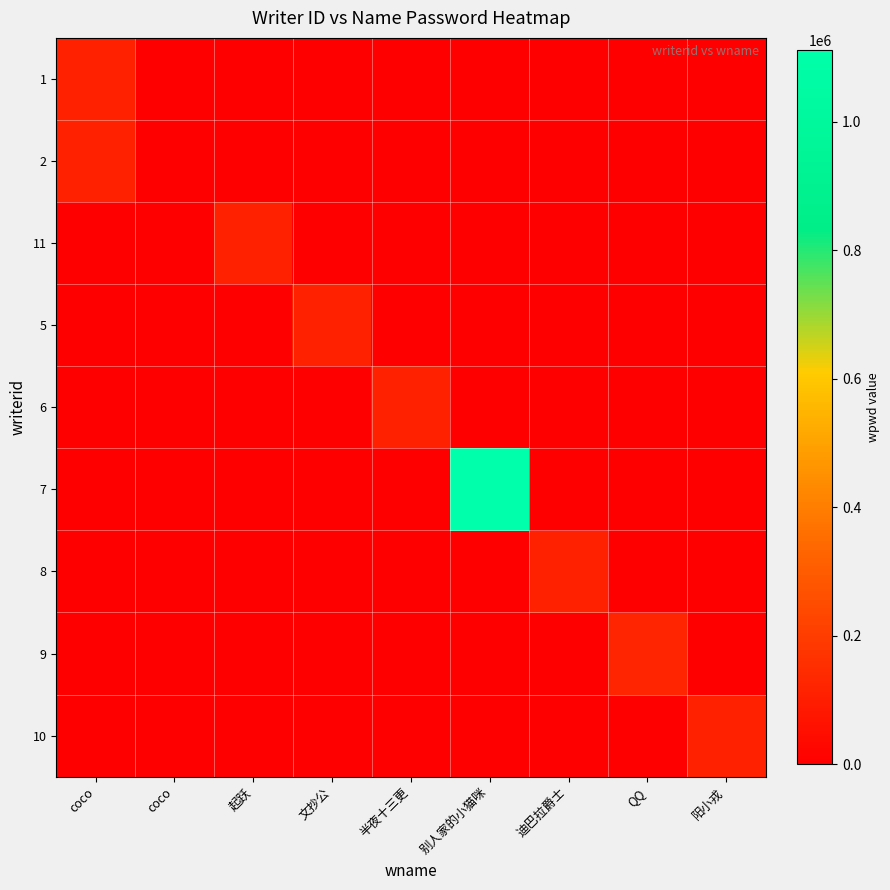

Reading left to right, list all the values displayed in this chart.

1: coco=111111	coco=0	起跃=0	文抄公=0	半夜十三更=0	别人家的小猫咪=0	迪巴拉爵士=0	QQ=0	阳小戎=0
2: coco=111111	coco=0	起跃=0	文抄公=0	半夜十三更=0	别人家的小猫咪=0	迪巴拉爵士=0	QQ=0	阳小戎=0
11: coco=0	coco=0	起跃=111111	文抄公=0	半夜十三更=0	别人家的小猫咪=0	迪巴拉爵士=0	QQ=0	阳小戎=0
5: coco=0	coco=0	起跃=0	文抄公=111111	半夜十三更=0	别人家的小猫咪=0	迪巴拉爵士=0	QQ=0	阳小戎=0
6: coco=0	coco=0	起跃=0	文抄公=0	半夜十三更=111111	别人家的小猫咪=0	迪巴拉爵士=0	QQ=0	阳小戎=0
7: coco=0	coco=0	起跃=0	文抄公=0	半夜十三更=0	别人家的小猫咪=1111111	迪巴拉爵士=0	QQ=0	阳小戎=0
8: coco=0	coco=0	起跃=0	文抄公=0	半夜十三更=0	别人家的小猫咪=0	迪巴拉爵士=111111	QQ=0	阳小戎=0
9: coco=0	coco=0	起跃=0	文抄公=0	半夜十三更=0	别人家的小猫咪=0	迪巴拉爵士=0	QQ=123456	阳小戎=0
10: coco=0	coco=0	起跃=0	文抄公=0	半夜十三更=0	别人家的小猫咪=0	迪巴拉爵士=0	QQ=0	阳小戎=111111